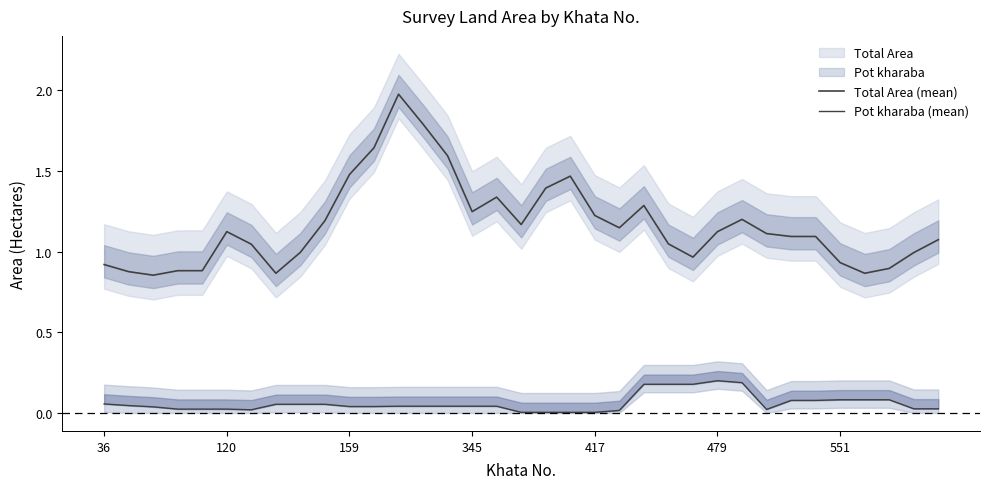

At which category is the sum across all series the highest?

12